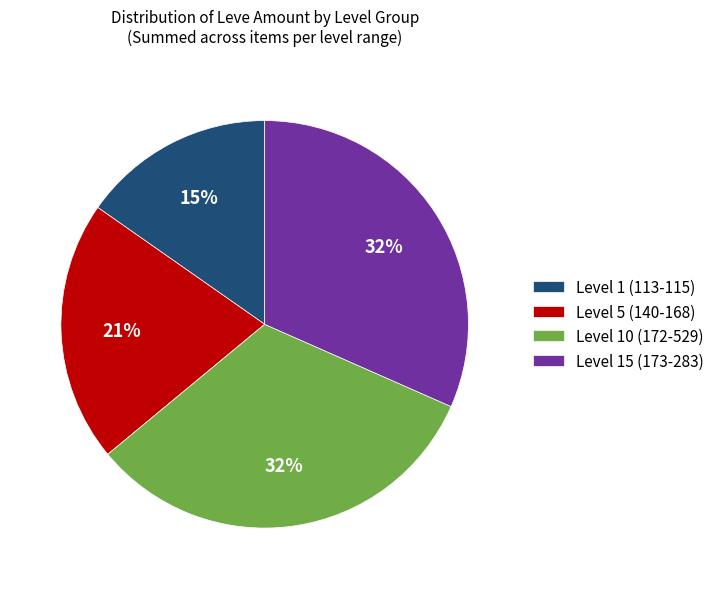

What is the smallest slice in the pie chart?

Level 1 (113-115)